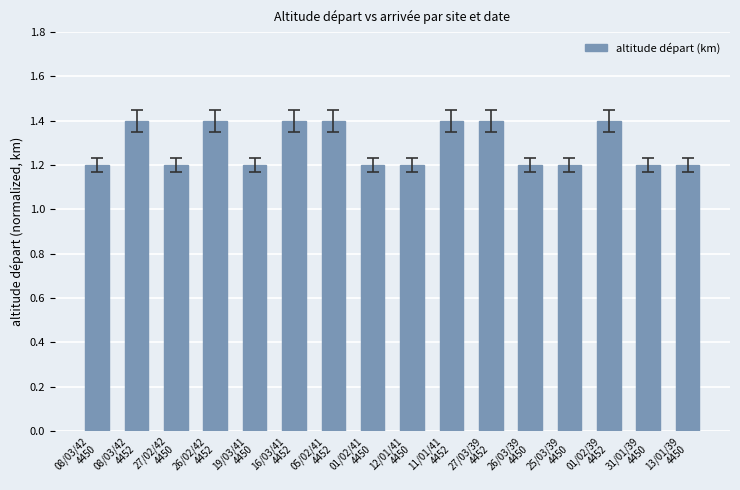

What is the value of the 7th bar from the left?

1.4